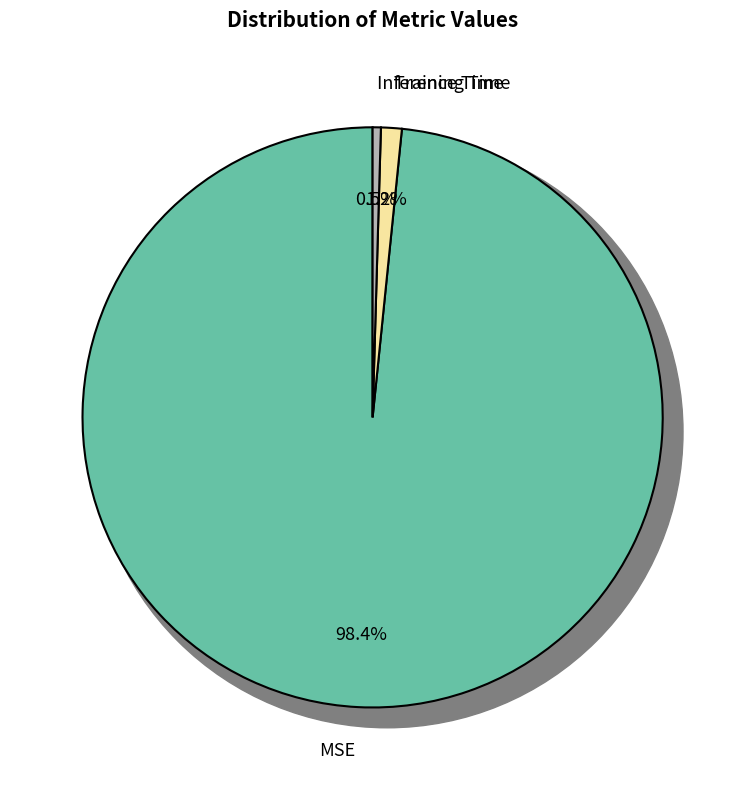

Is there a majority slice in this chart?

Yes